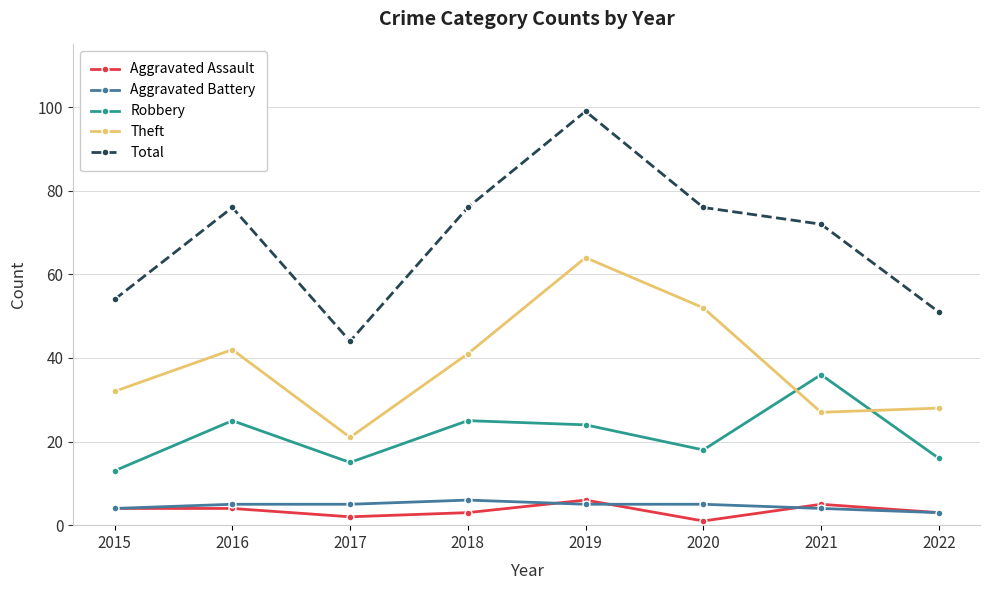

Where is the first local minimum for Total?

2017